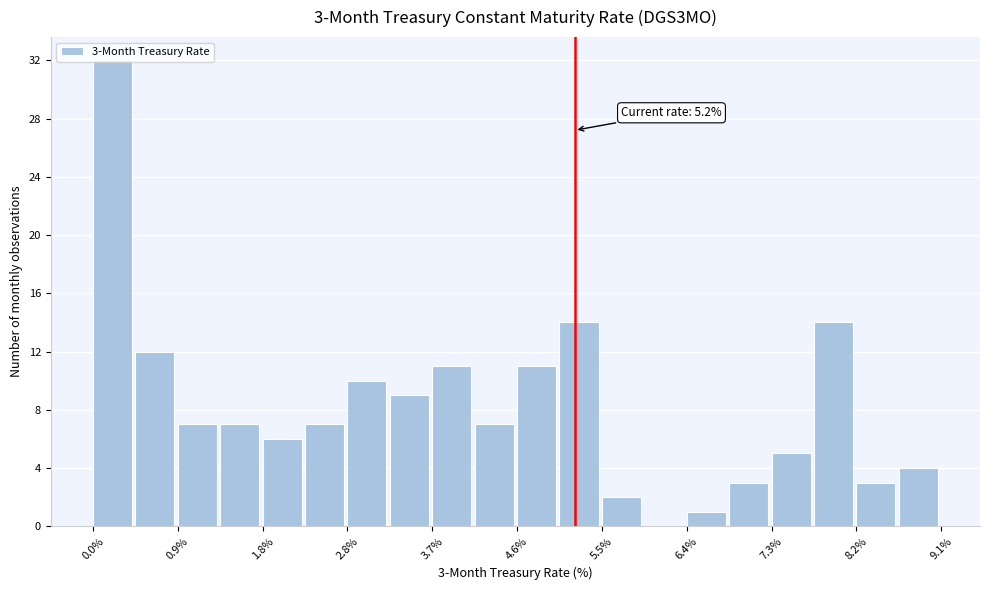

Over which range of the x-axis is the bar tallest?

0.0 to 0.5